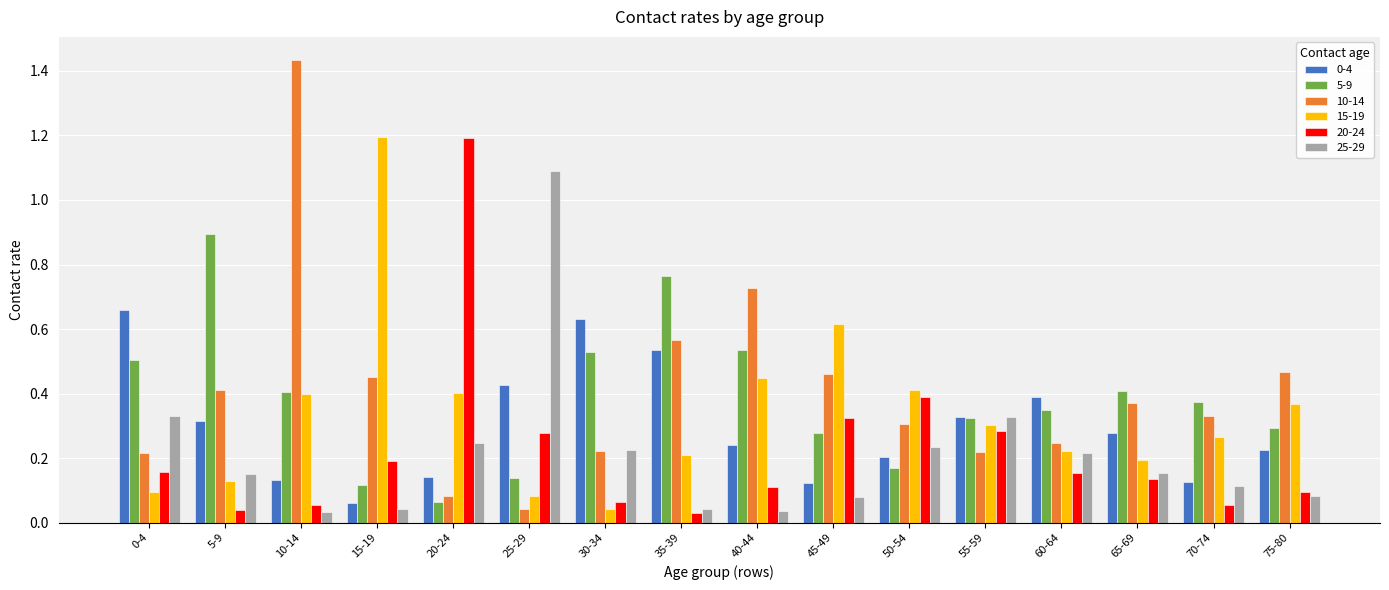

What is the sum of all 20-24 values?

3.6